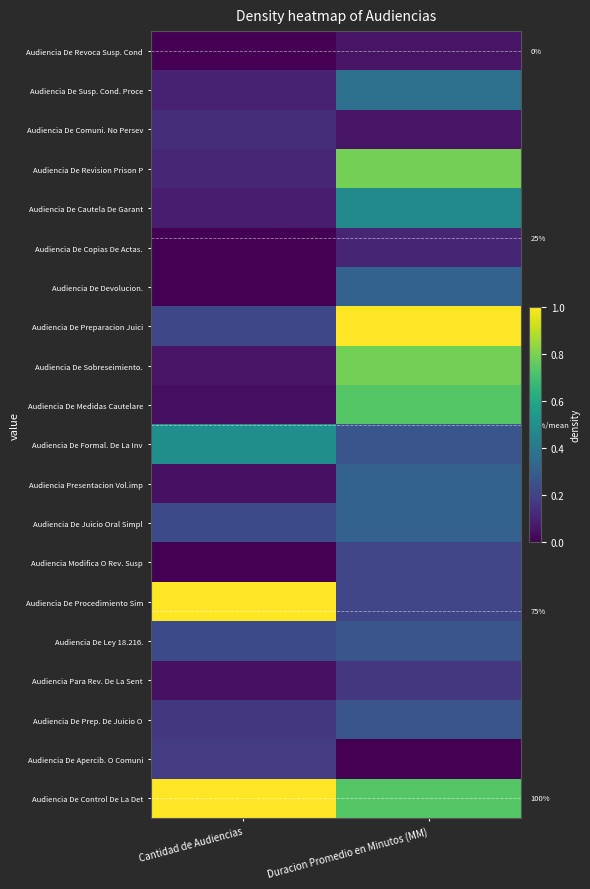

What is the sum of the Audiencia De Control De La Det values at Duracion Promedio en Minutos (MM) and Cantidad de Audiencias?

1.7